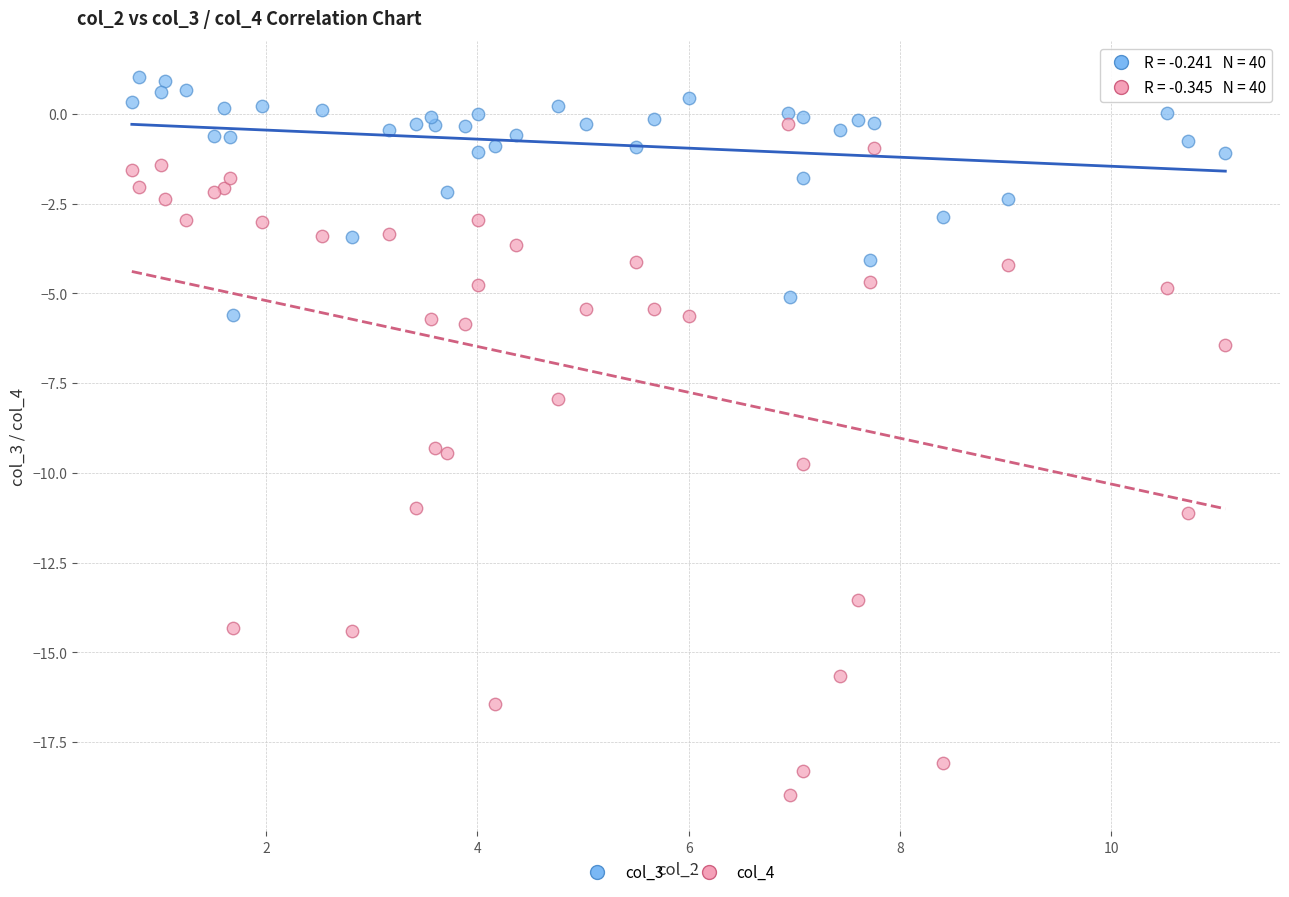

What is the X range (max minus min) for the scatter plot?

10.3